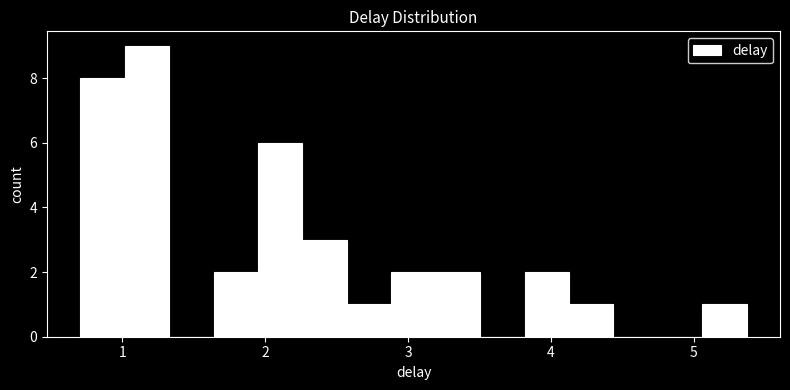

Read against the x-axis, roughly where is the centre of the tallest bar?

1.2